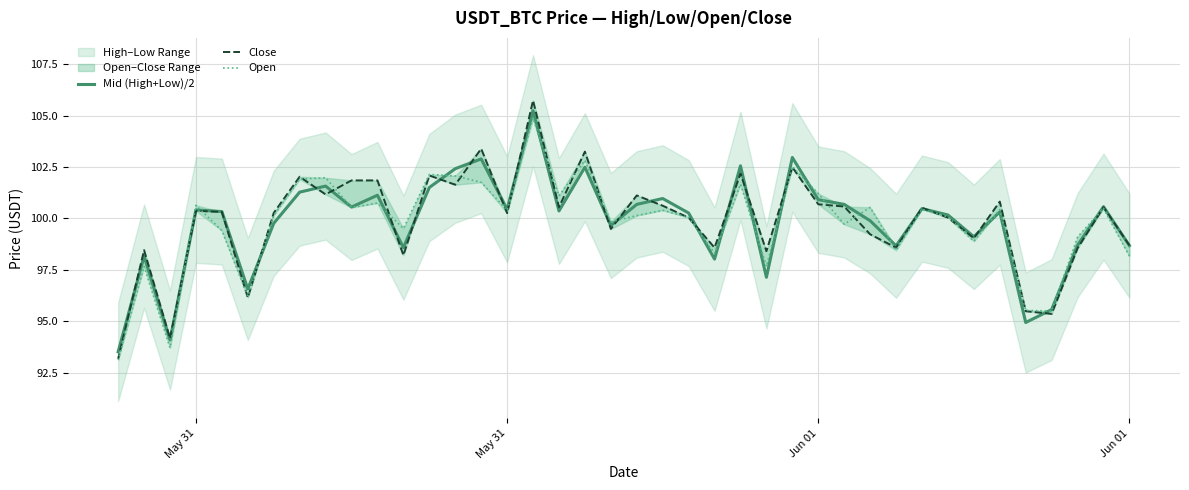

Where do Open and Close first cross each other?

May 31 and Jun 01